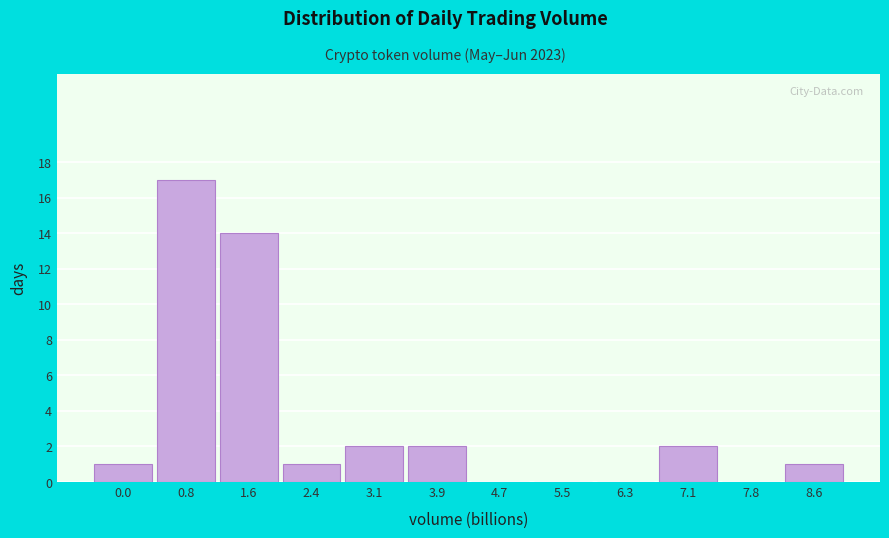

Reading right to left, extract all data points from this chart.

8.6=1	7.8=0	7.1=2	6.3=0	5.5=0	4.7=0	3.9=2	3.1=2	2.4=1	1.6=14	0.8=17	0.0=1